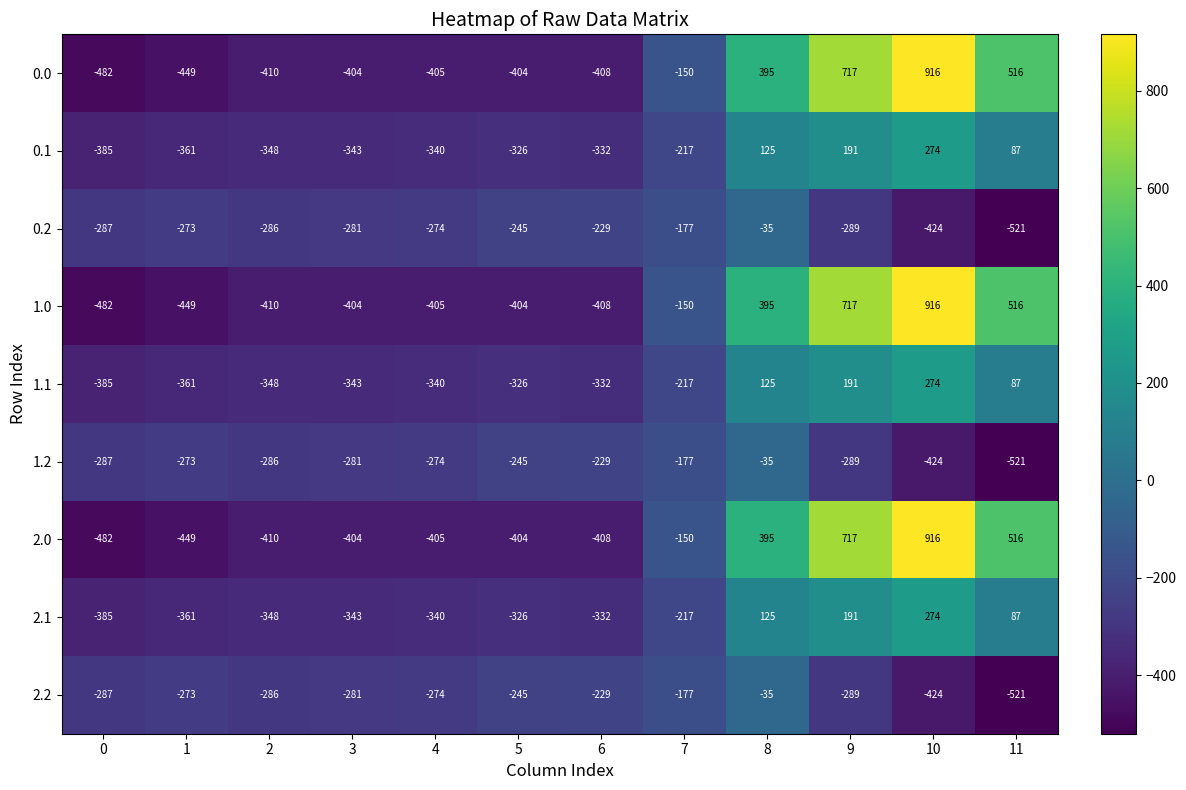

Is it true that 1.0 equals 196 at 8?

False